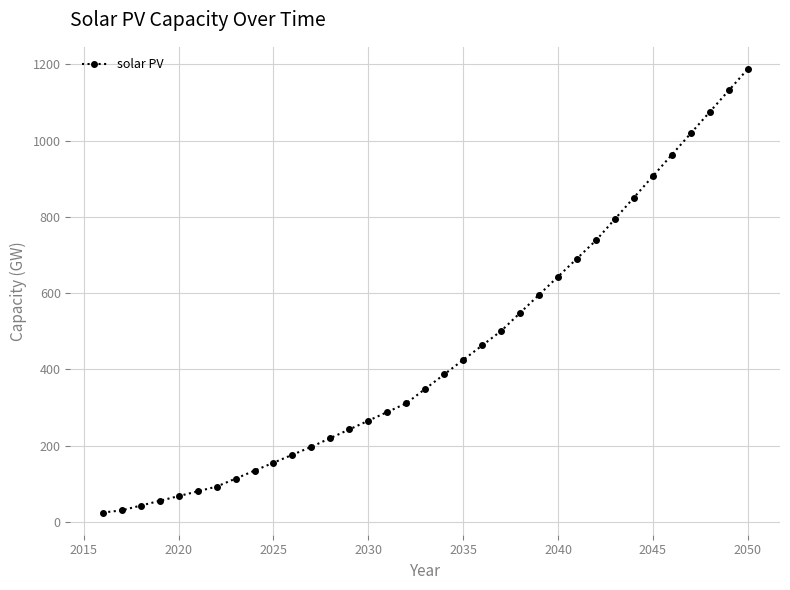

What is the value of the 35th point from the left?

1187.4